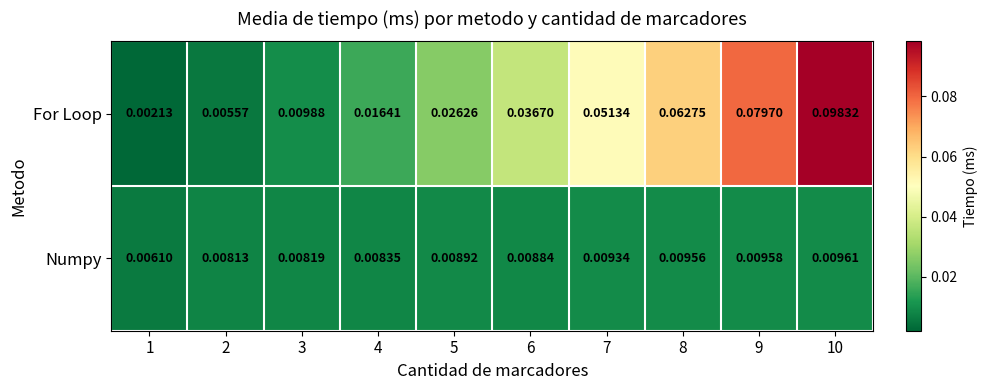

Rank the series at 1 from highest to lowest value.

Numpy, For Loop